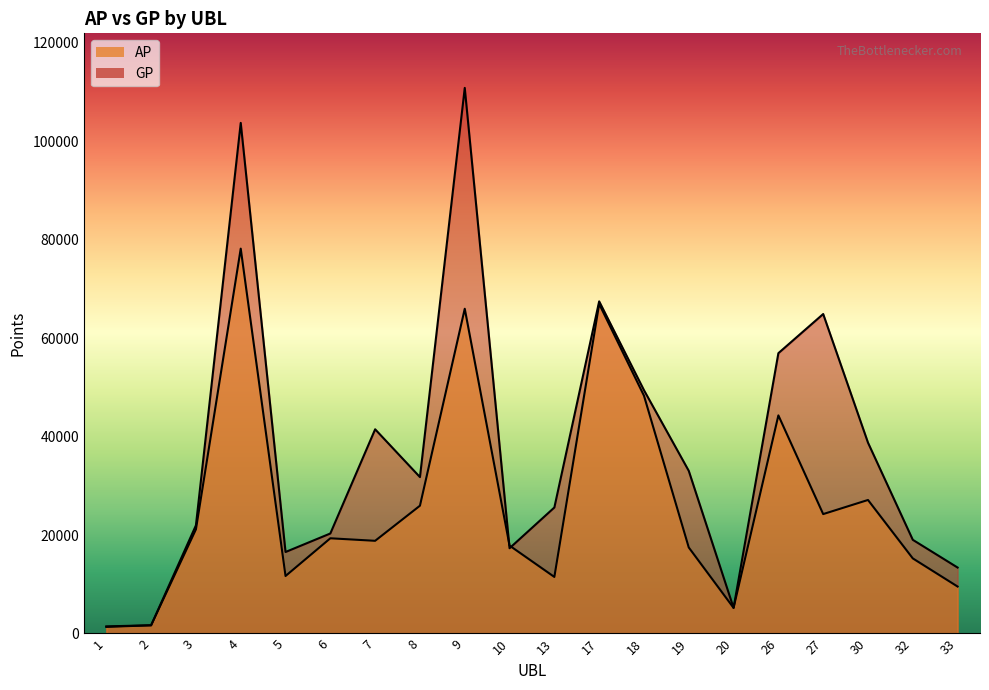

True or false: GP has a value of 14671 at 7.

False